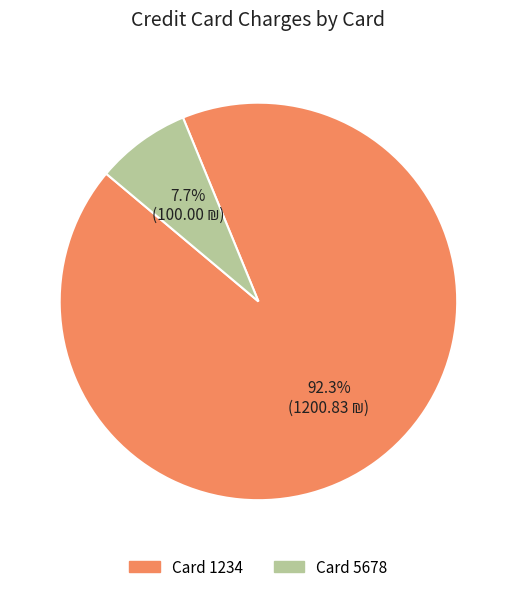

Count the number of slices in the pie.

2